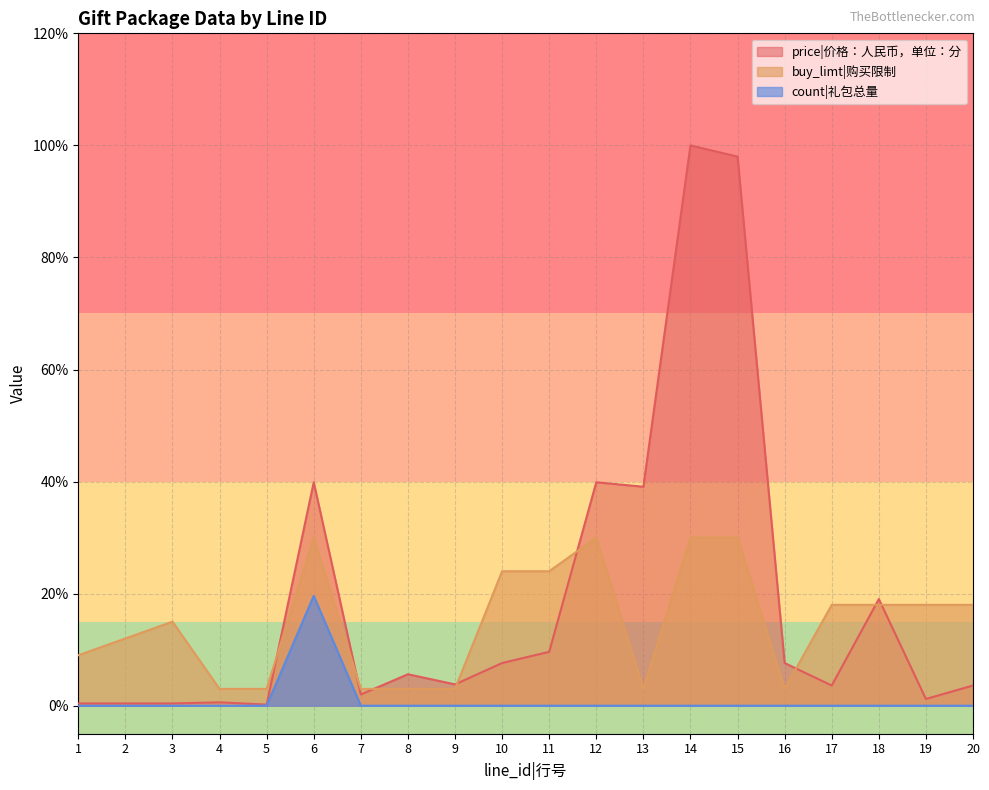

Between 16 and 3, which is larger?

16